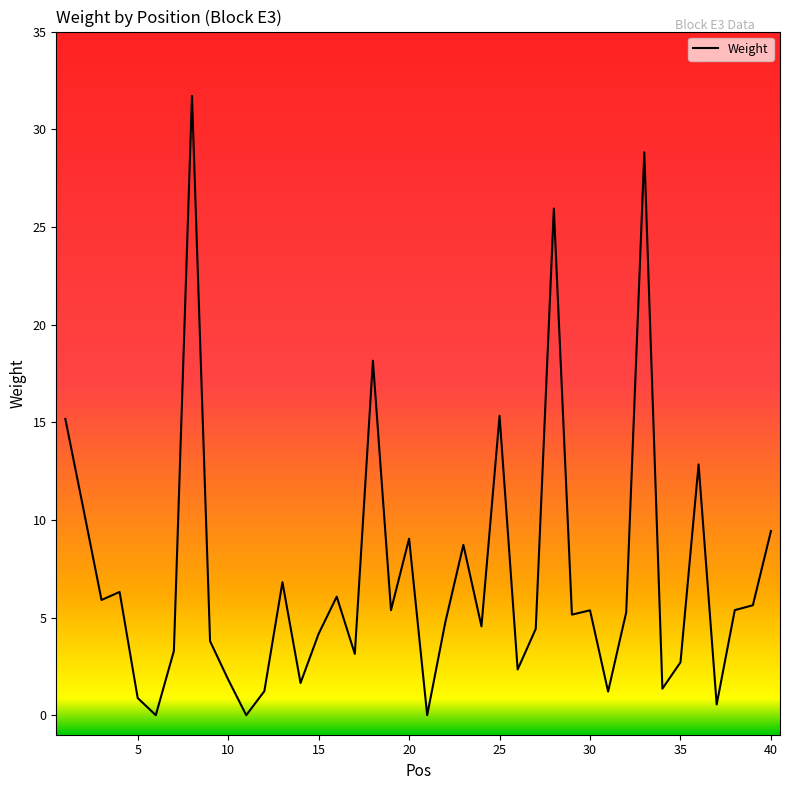

What is the difference between the maximum and minimum values?

31.7